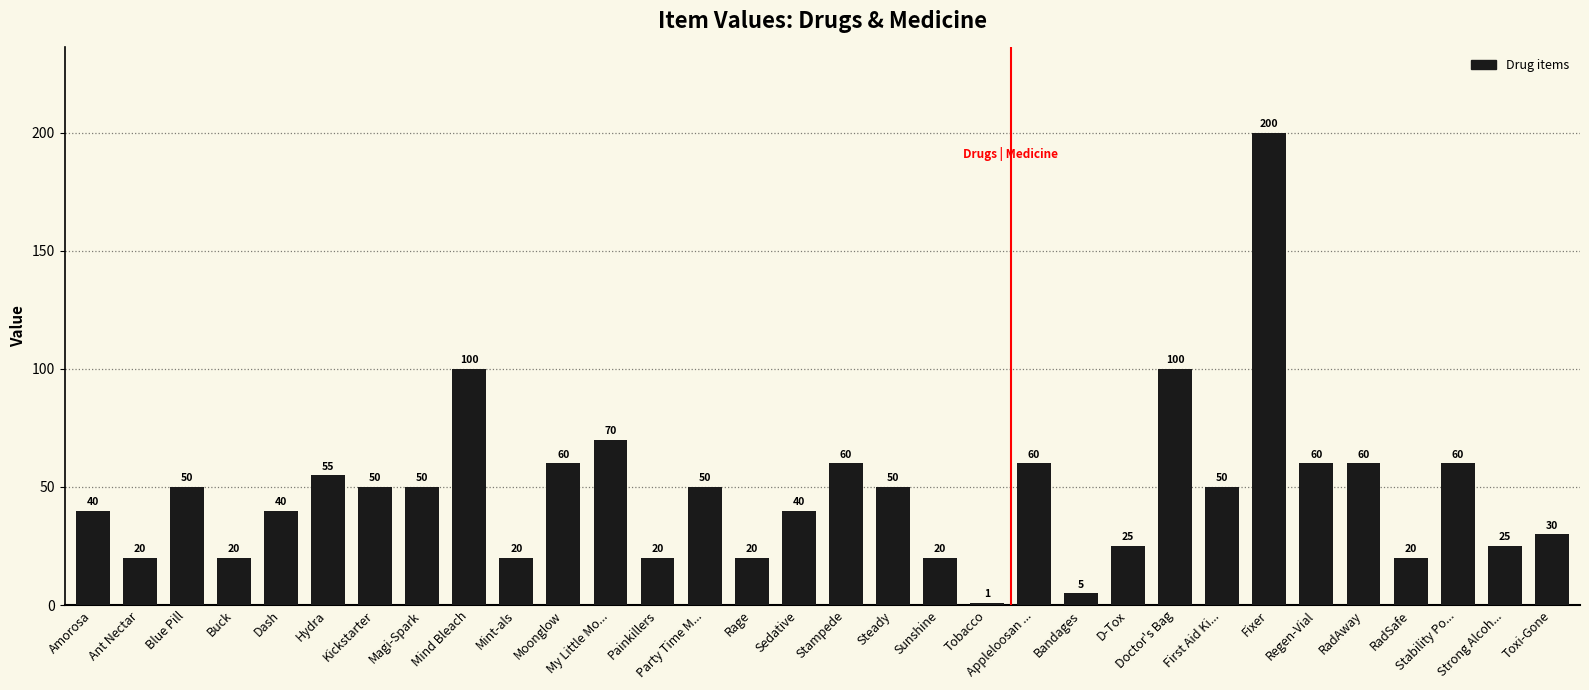

Which label corresponds to the largest value in the chart?

Fixer